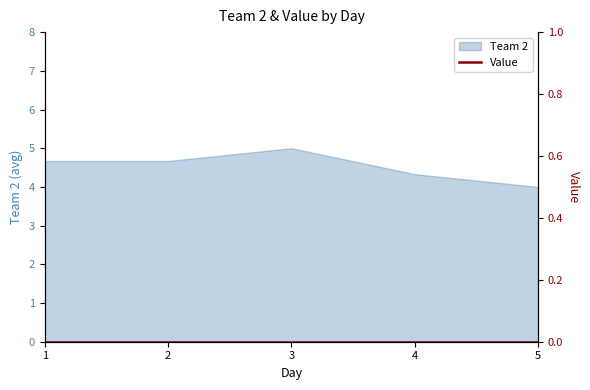

List the labels in order of value, largest first.

3, 1, 2, 4, 5